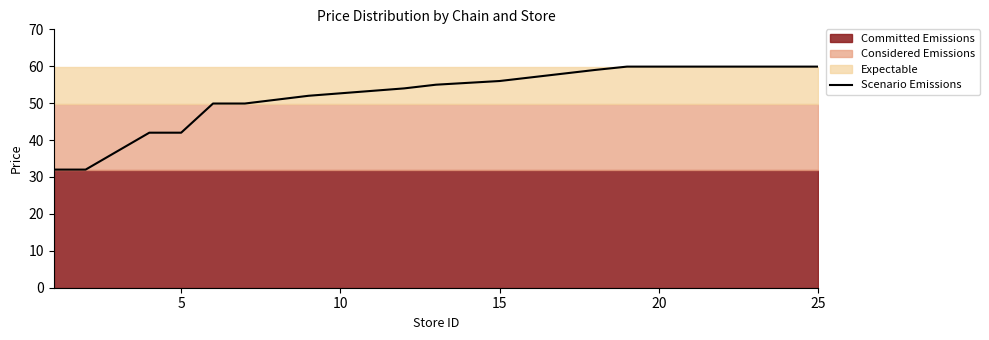

How many data points are less than 57?

10